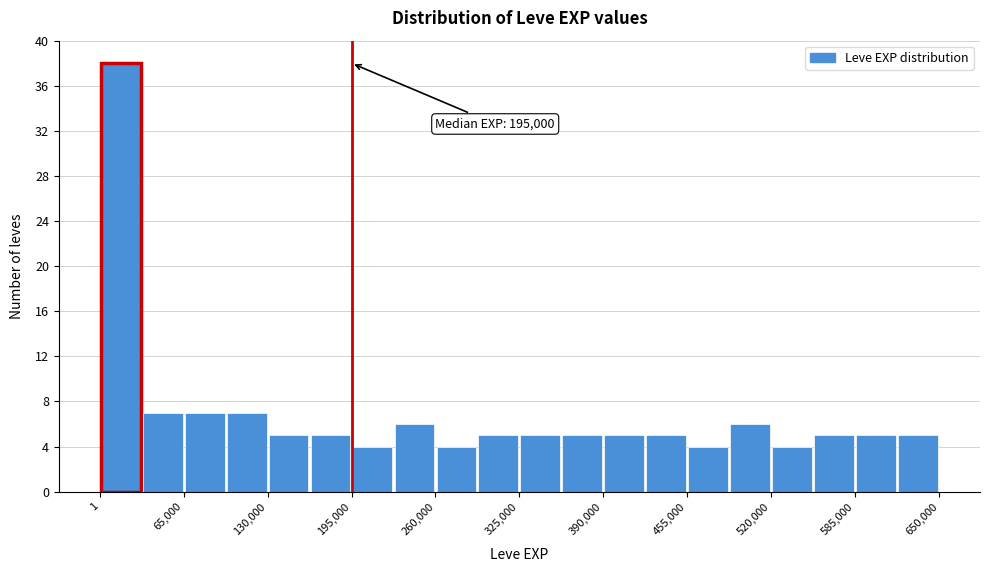

Around what value on the x-axis is the tallest bar? Give the approximate position of its centre, as read against the axis.

20000